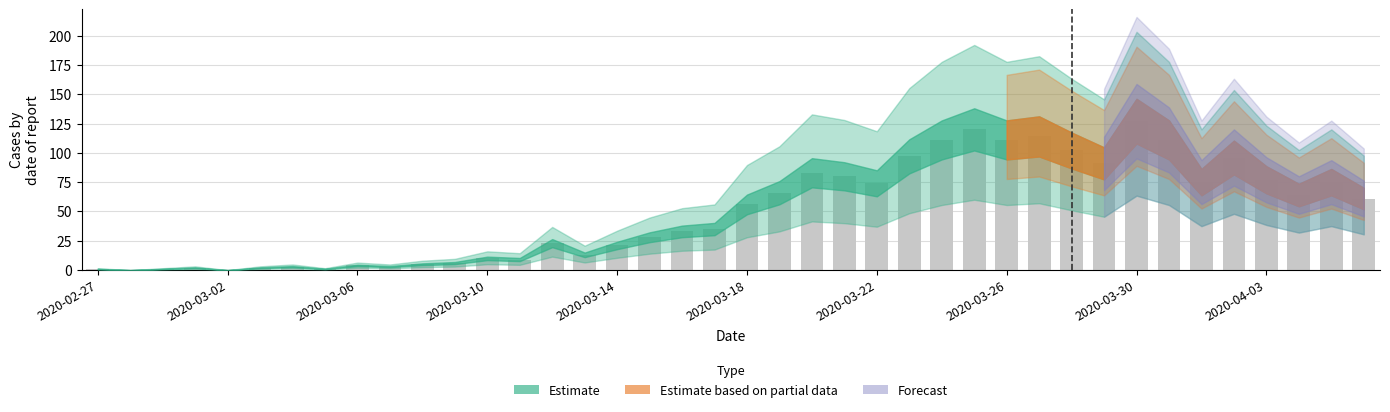

What is the maximum value shown in the chart?

127